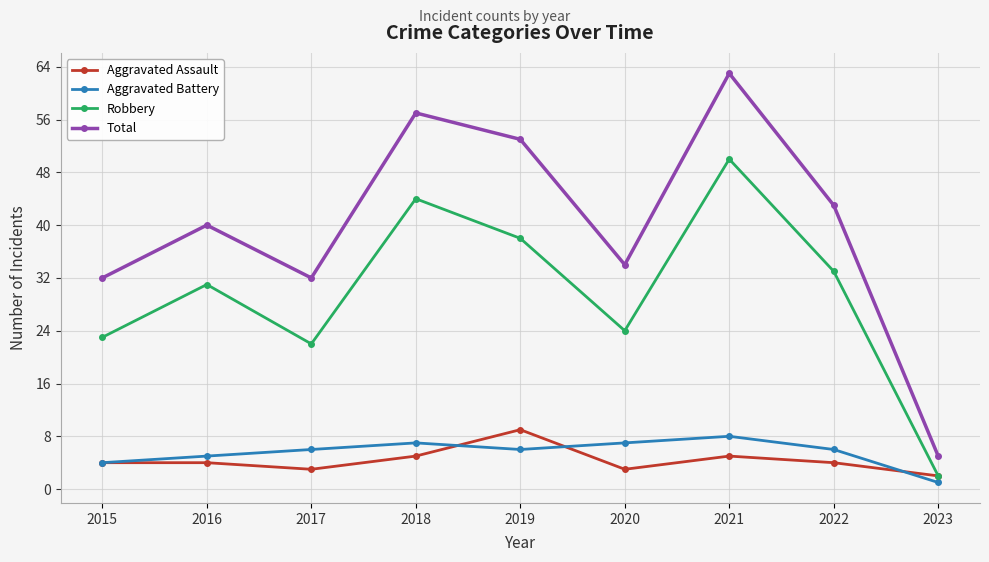

True or false: Robbery and Aggravated Battery cross at least once.

False